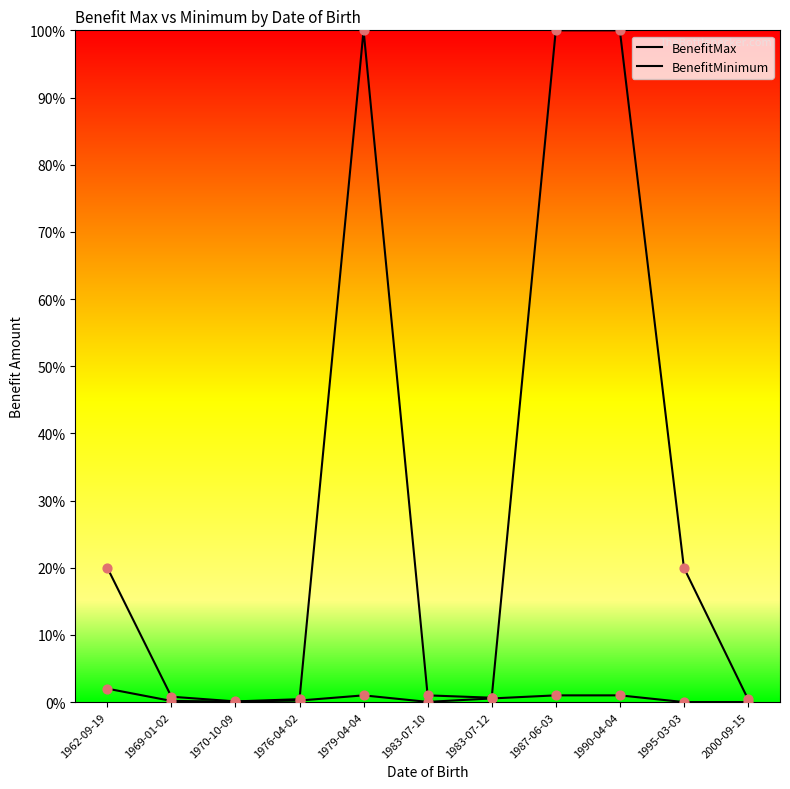

At which category is the sum across all series the highest?

1979-04-04